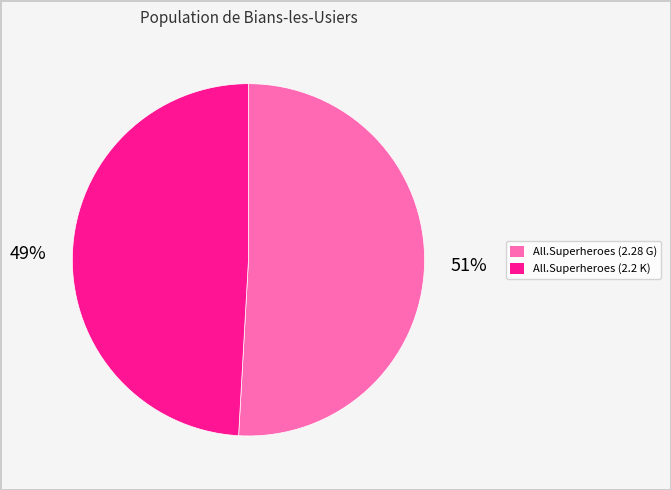

To the nearest percent, what is the difference between the largest and smallest slice percentages?

2%